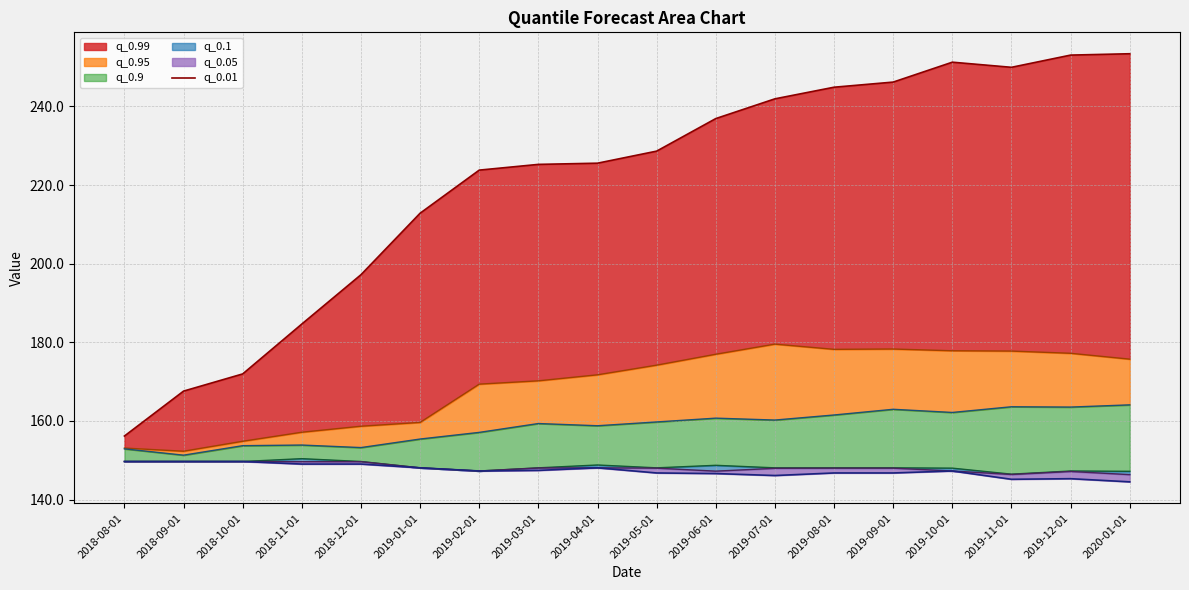

What is the label of the 18th point from the right?

2018-08-01